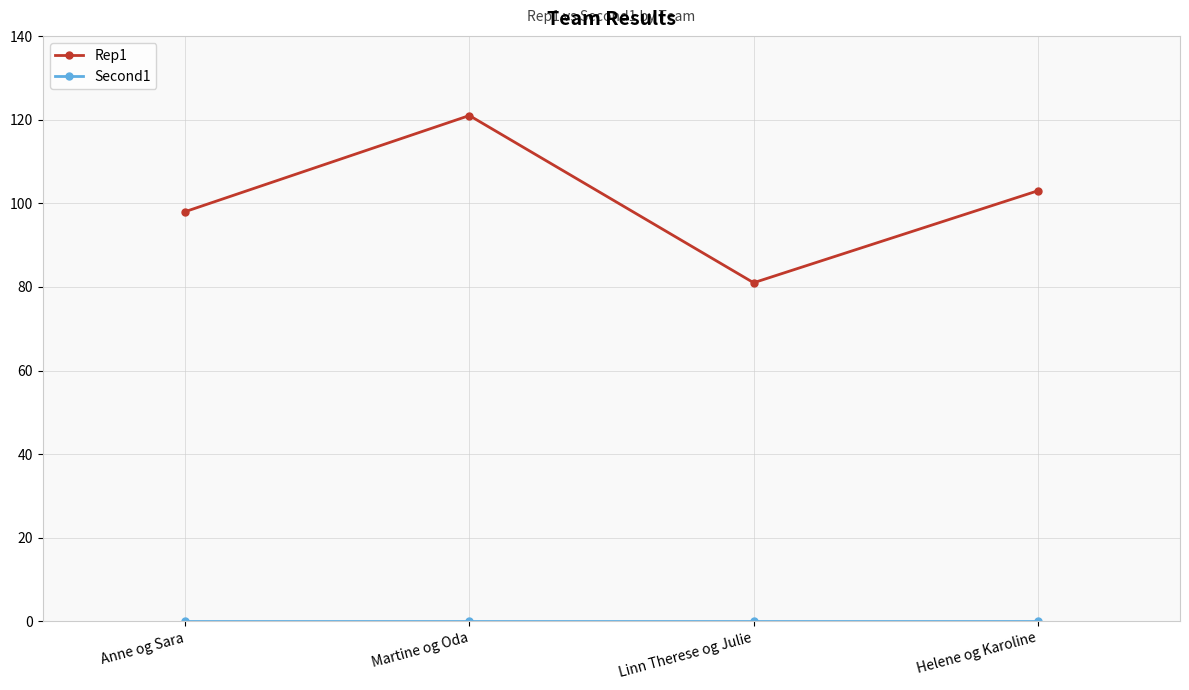

The Rep1 series shows 177 at Helene og Karoline. True or false?

False